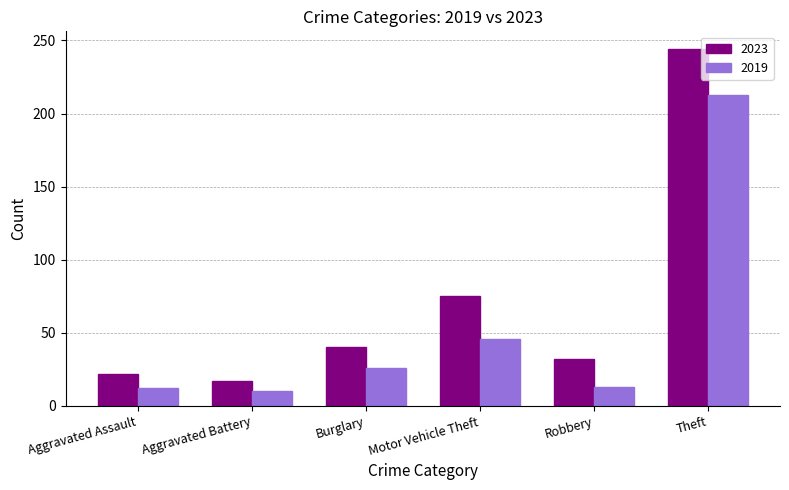

What is the average value of the 2019 series?

53